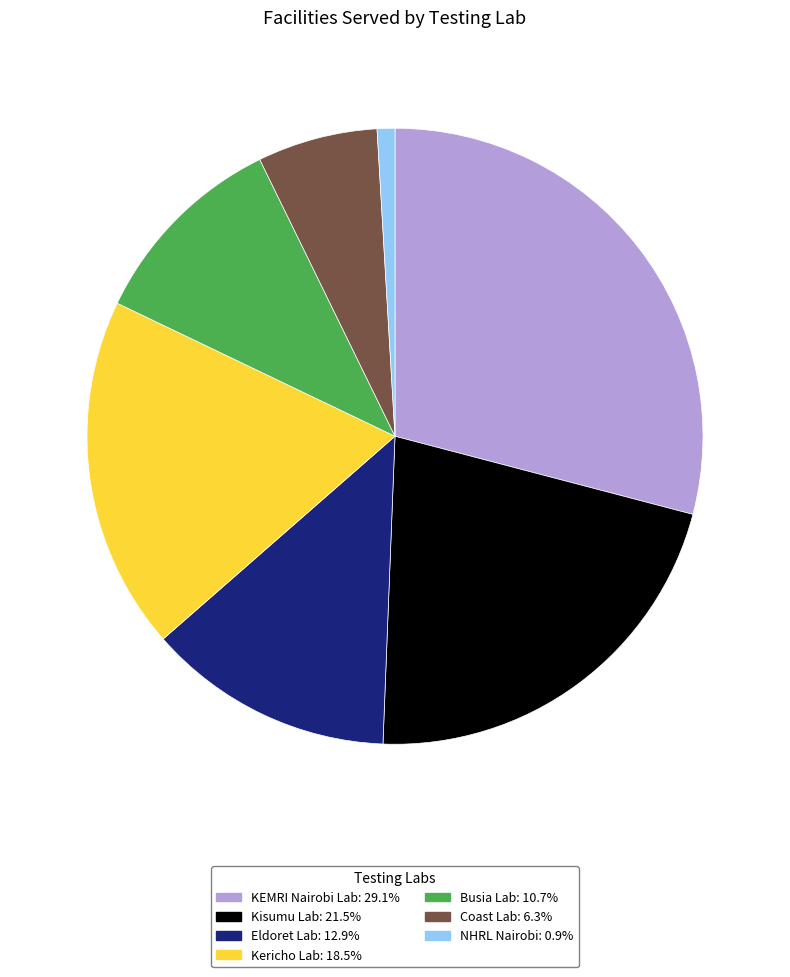

Is there a majority slice in this chart?

No